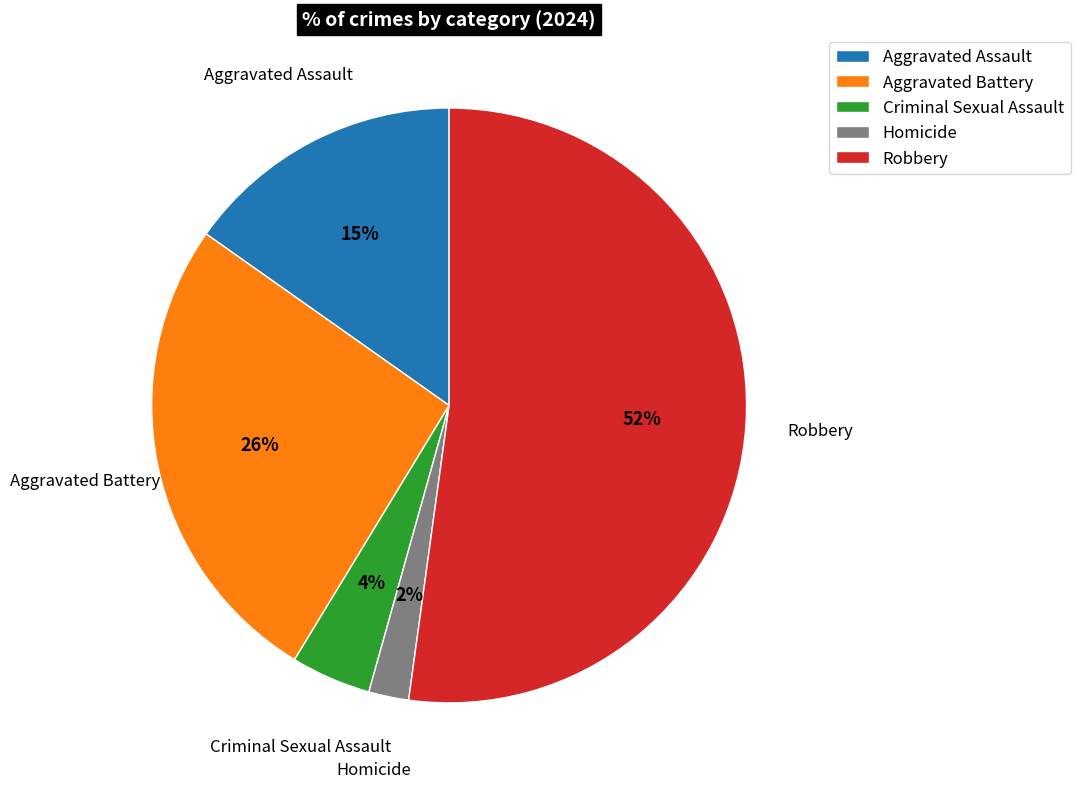

True or false: Aggravated Battery accounts for 32% of the total.

False